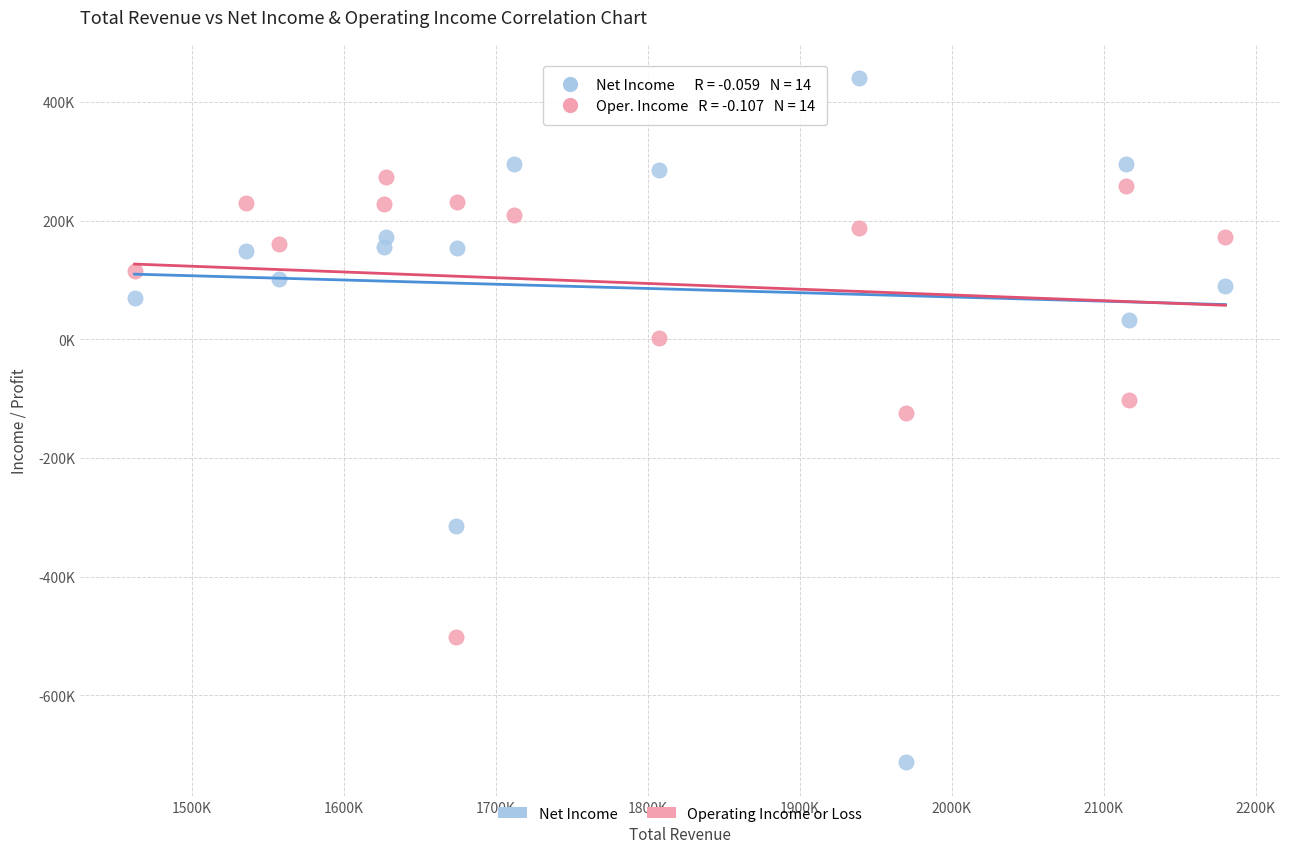

Which series contains the lowest Y value?

Net Income